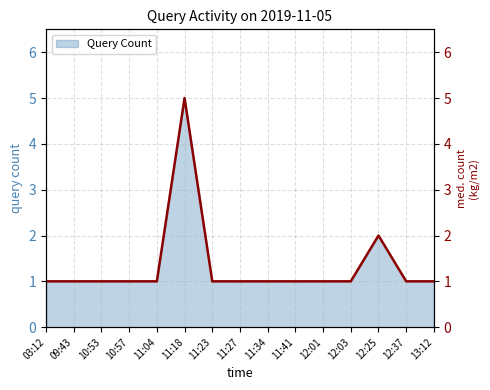

What is the label of the 14th point from the left?

12:37